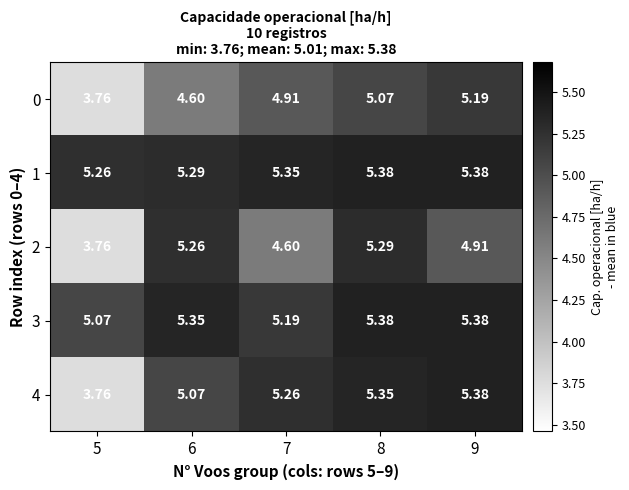

Reading left to right, what are all the values shown in this chart?

0: 5=3.8	6=4.6	7=4.9	8=5.1	9=5.2
1: 5=5.3	6=5.3	7=5.3	8=5.4	9=5.4
2: 5=3.8	6=5.3	7=4.6	8=5.3	9=4.9
3: 5=5.1	6=5.3	7=5.2	8=5.4	9=5.4
4: 5=3.8	6=5.1	7=5.3	8=5.3	9=5.4